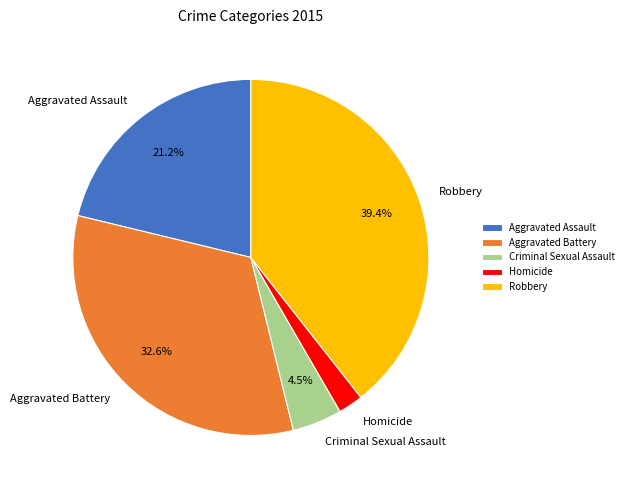

What is the smallest slice in the pie chart?

Homicide